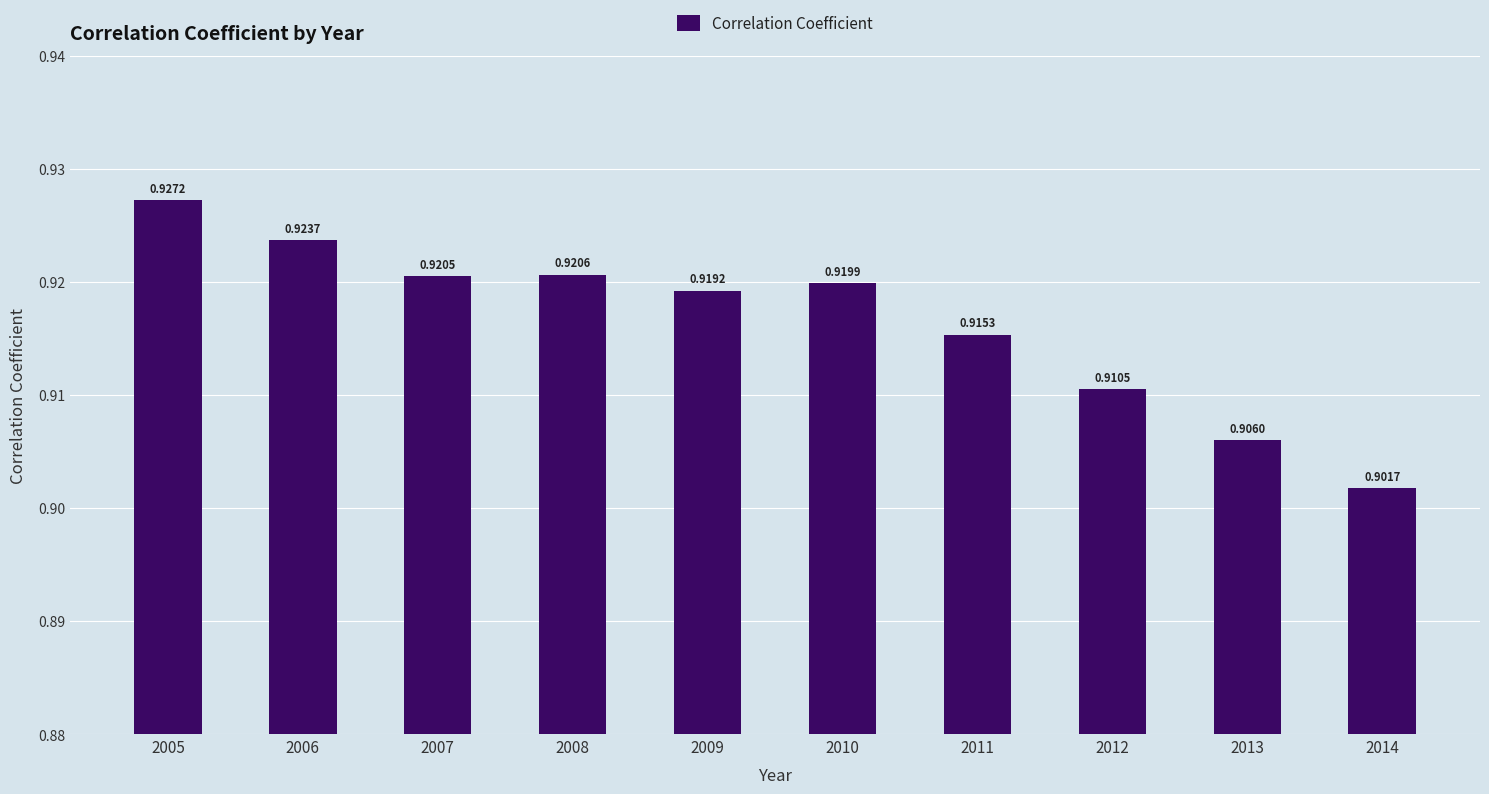

The value at 2012 is 0.9. True or false?

True